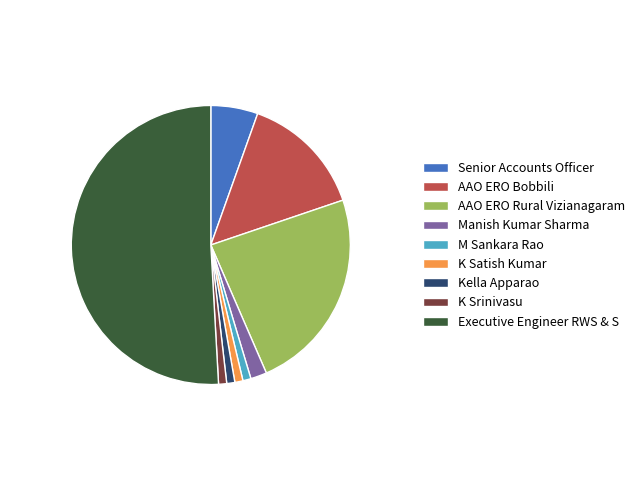

Is the sum of Senior Accounts Officer and AAO ERO Rural Vizianagaram greater than half?

No